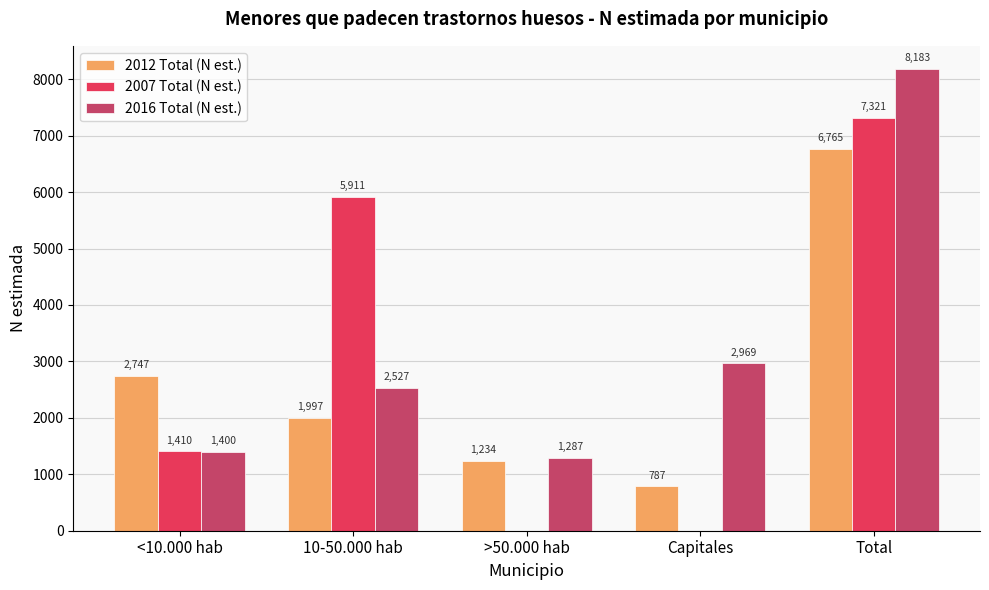

What is the maximum value for 2016 Total (N est.)?

8183